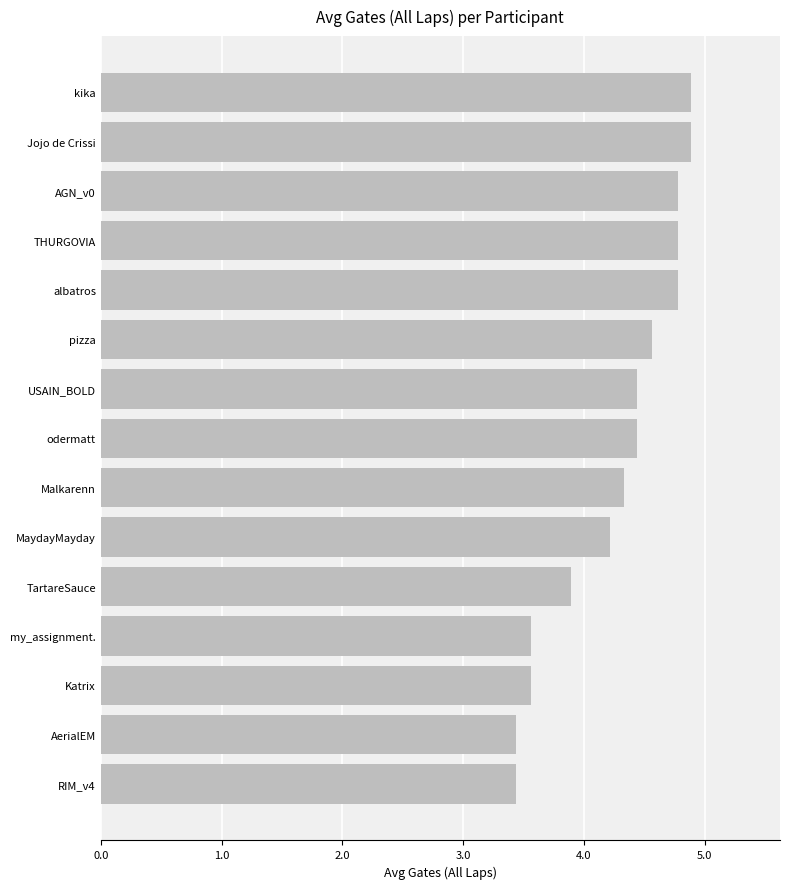

Reading bottom to top, extract all data points from this chart.

3.4	3.4	3.6	3.6	3.9	4.2	4.3	4.4	4.4	4.6	4.8	4.8	4.8	4.9	4.9